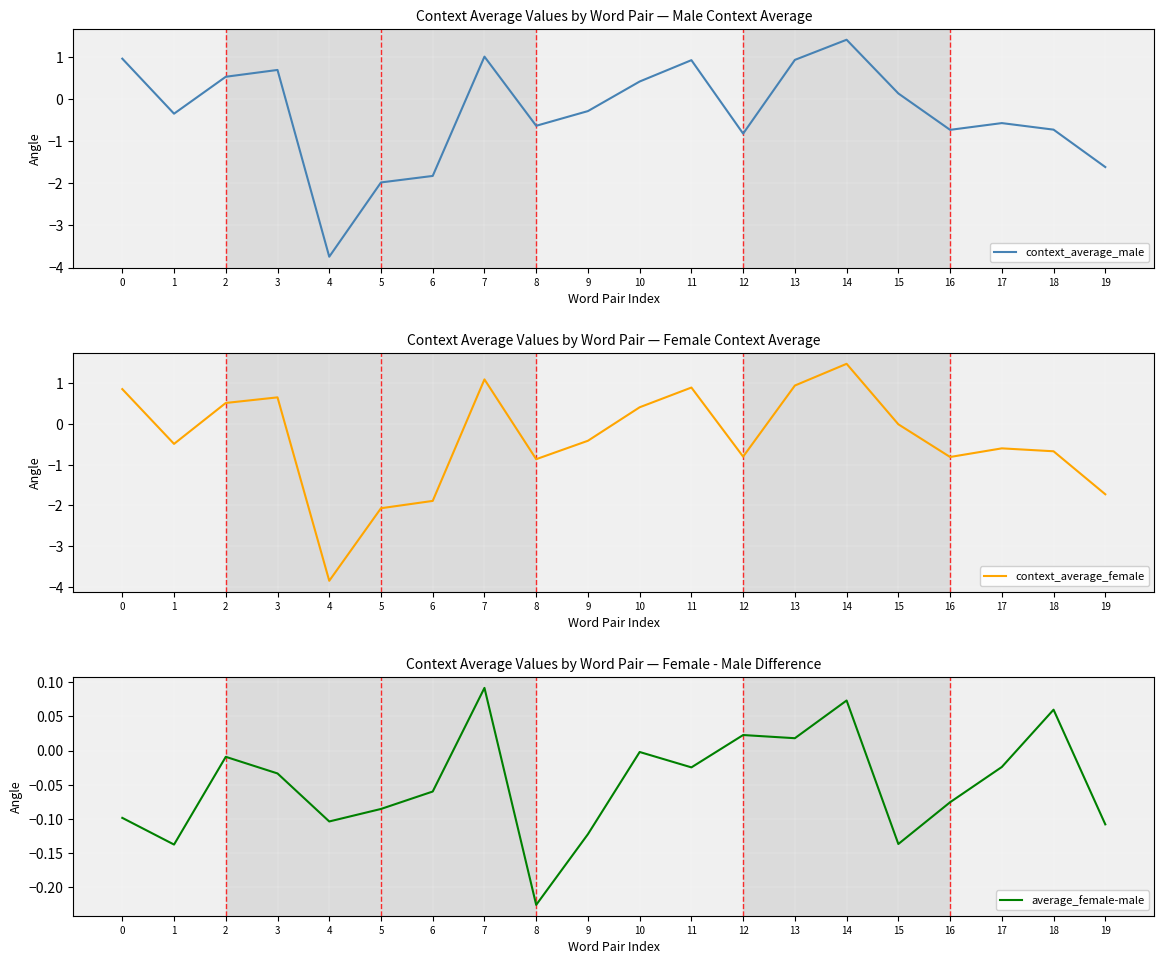

List the series in order of their peak value, lowest first.

average_female-male, context_average_male, context_average_female